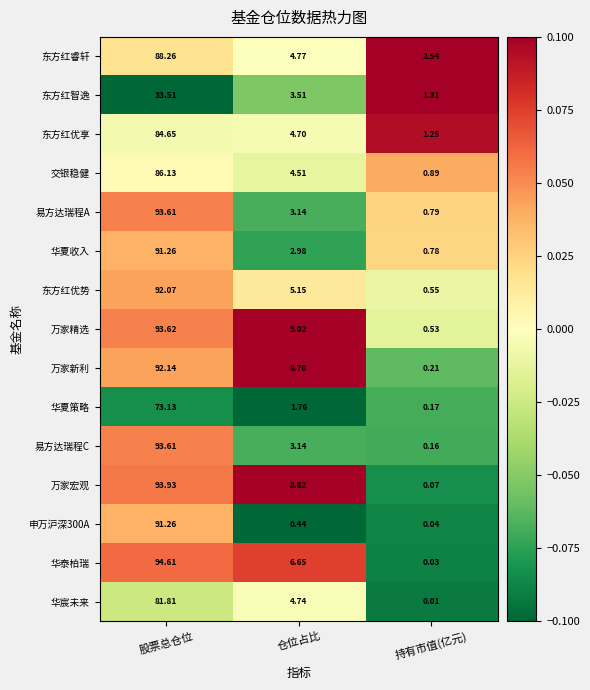

What is the total value across all series at 股票总仓位?

1283.6